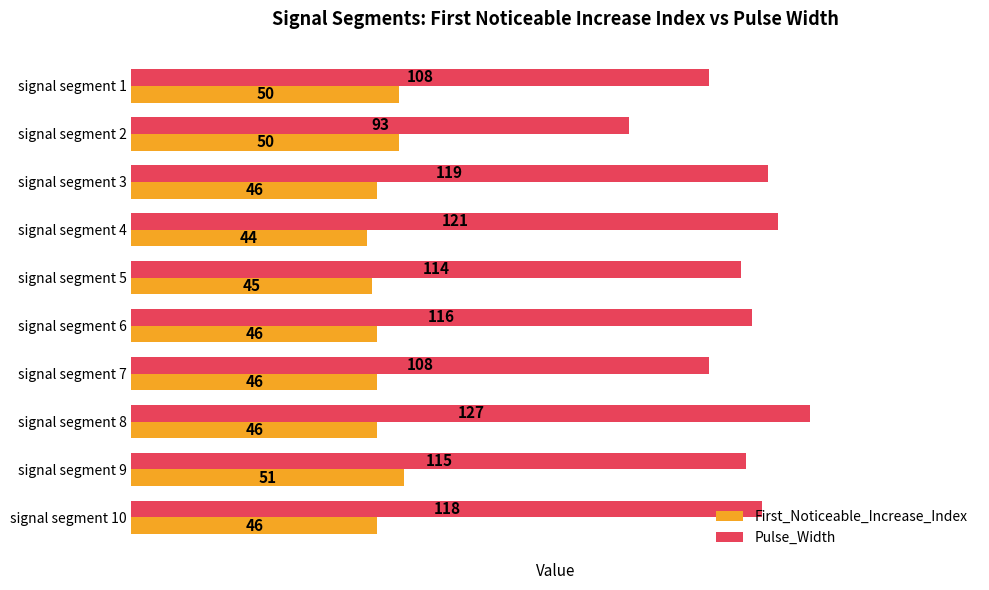

List the series in order of their overall mean, highest first.

Pulse_Width, First_Noticeable_Increase_Index